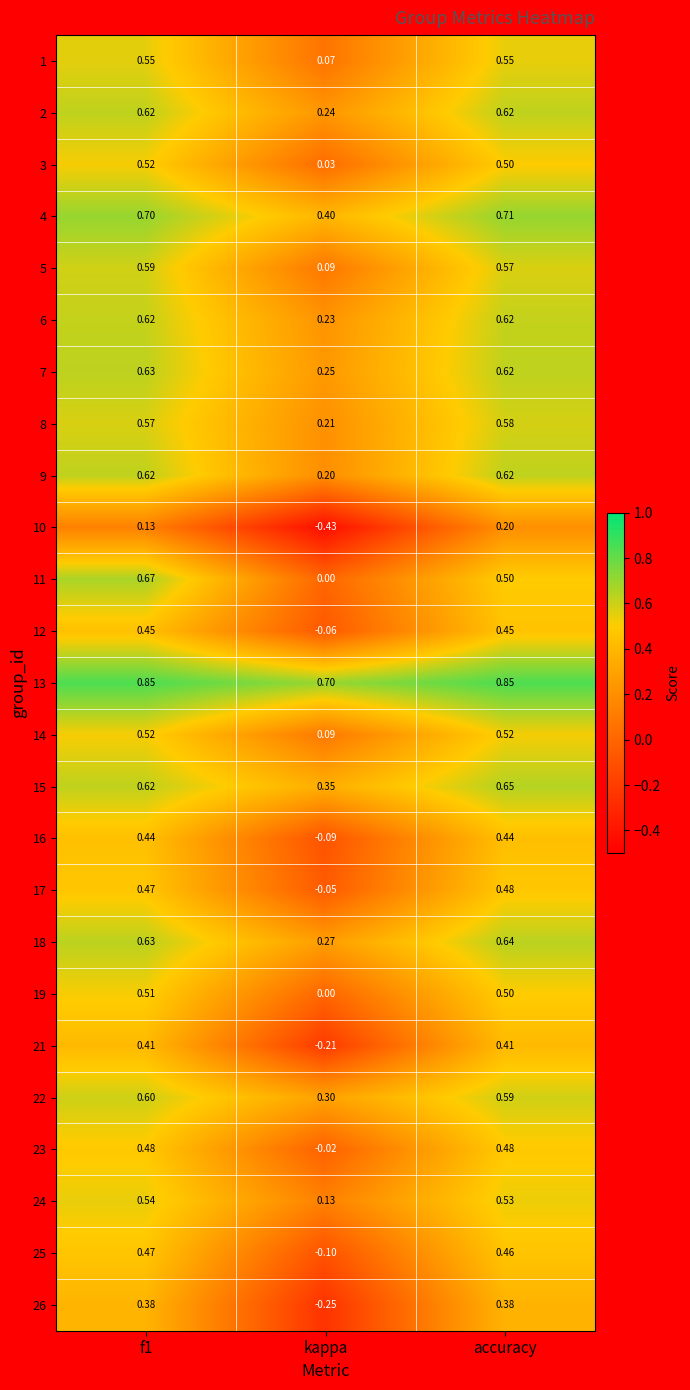

Where is 9 nearest to the value 0?

kappa